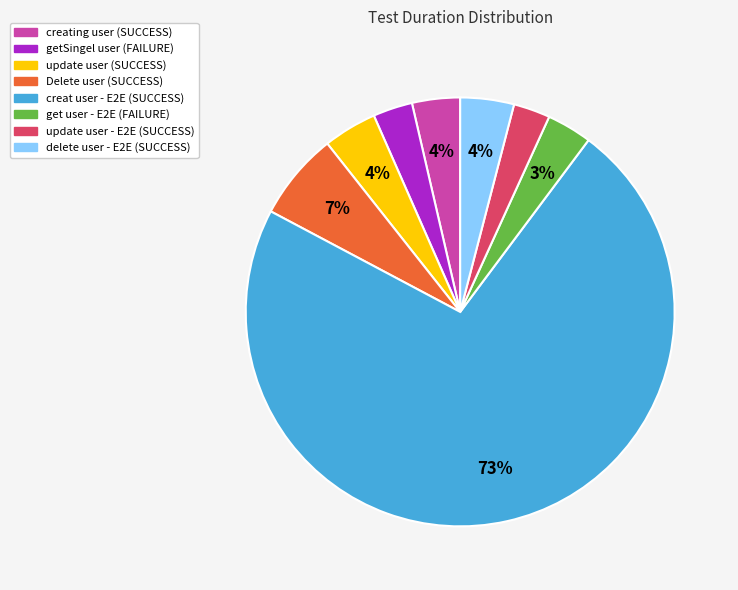

Is there a majority slice in this chart?

Yes